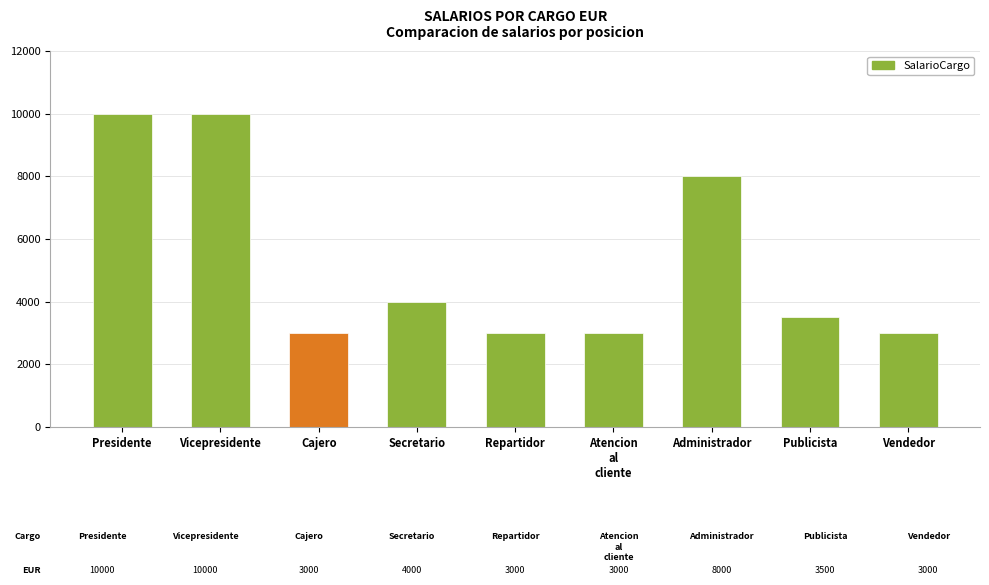

What is the difference between the maximum and minimum values?

7000